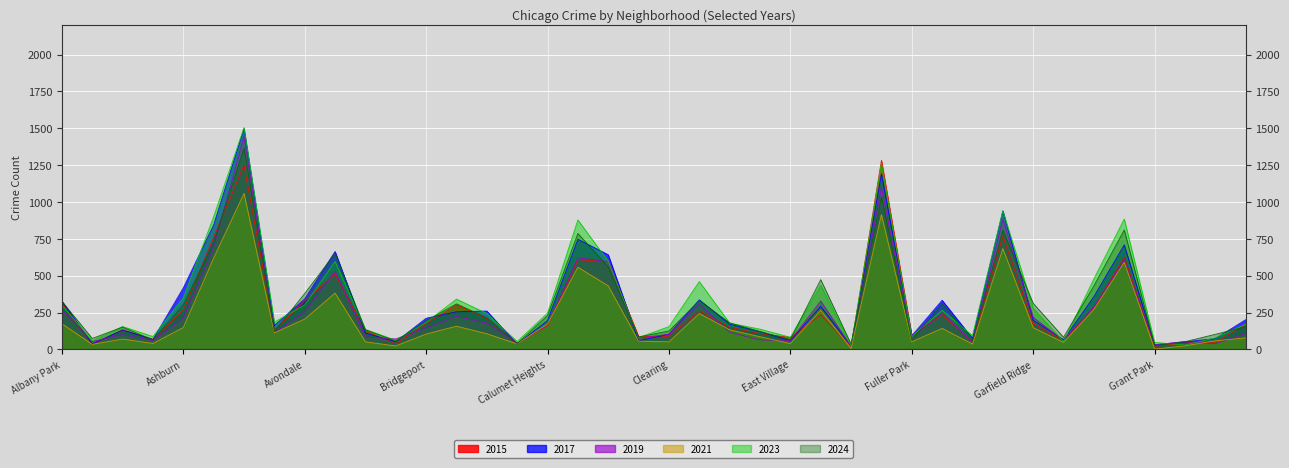

Where is 2023 nearest to the value 764?

Chatham